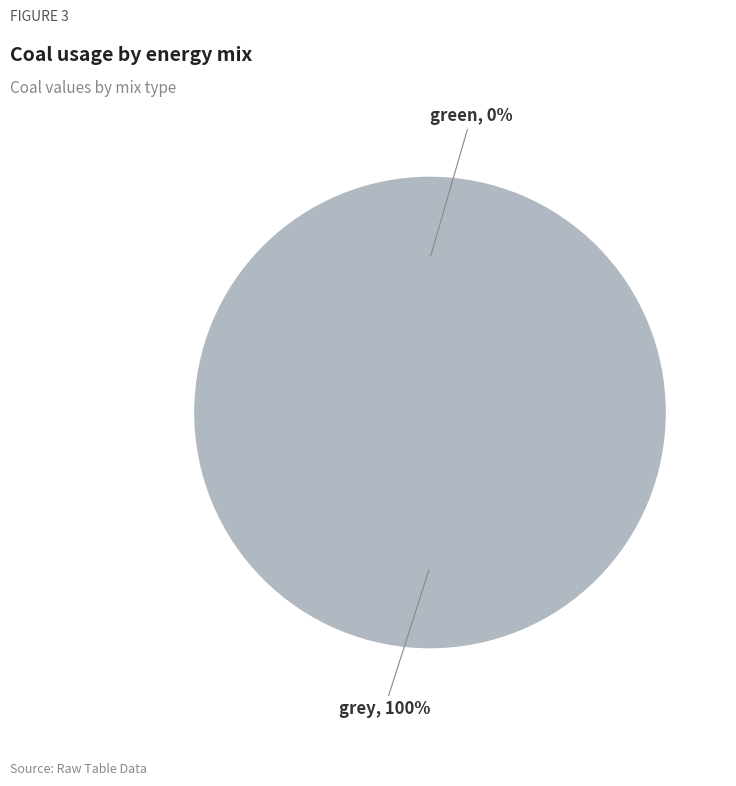

True or false: green accounts for 1% of the total.

False